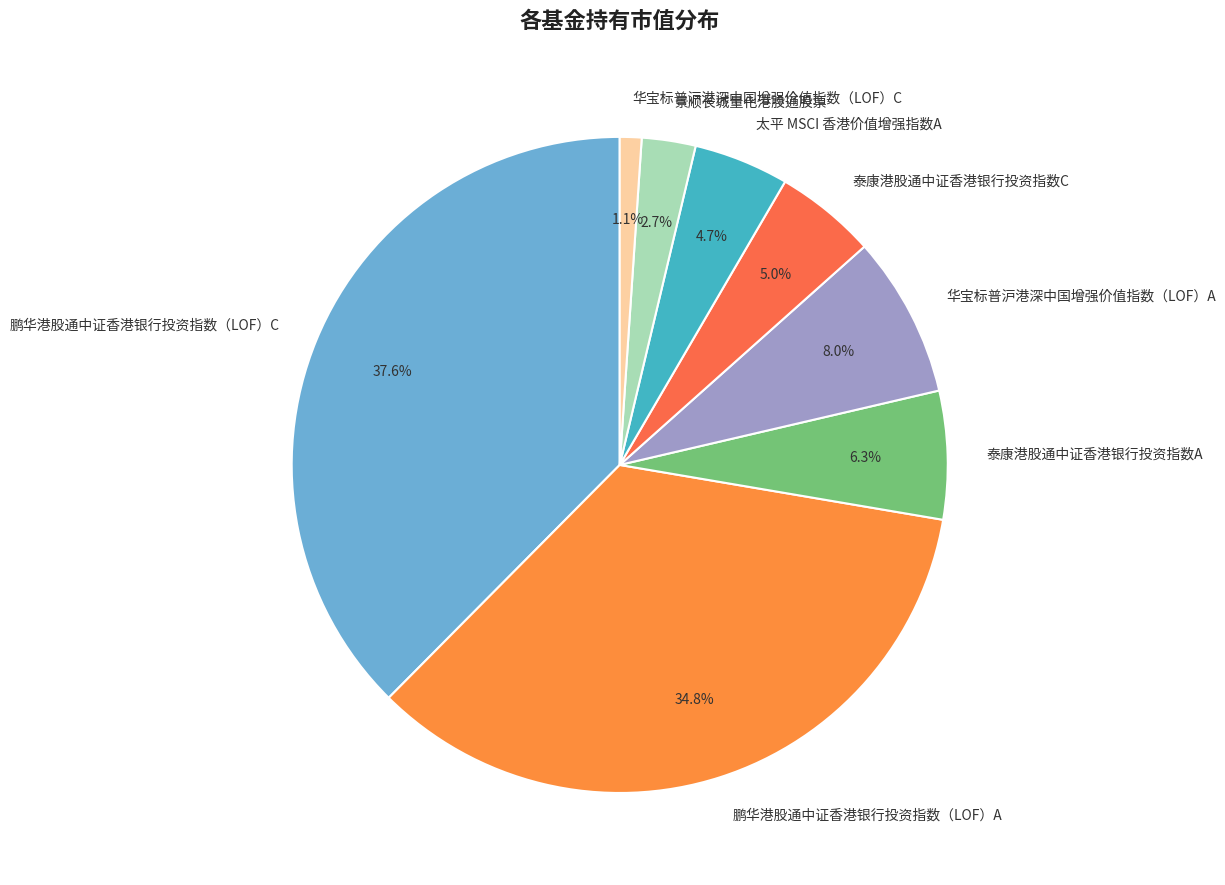

Does 鹏华港股通中证香港银行投资指数（LOF）C account for over 50% of the chart?

No